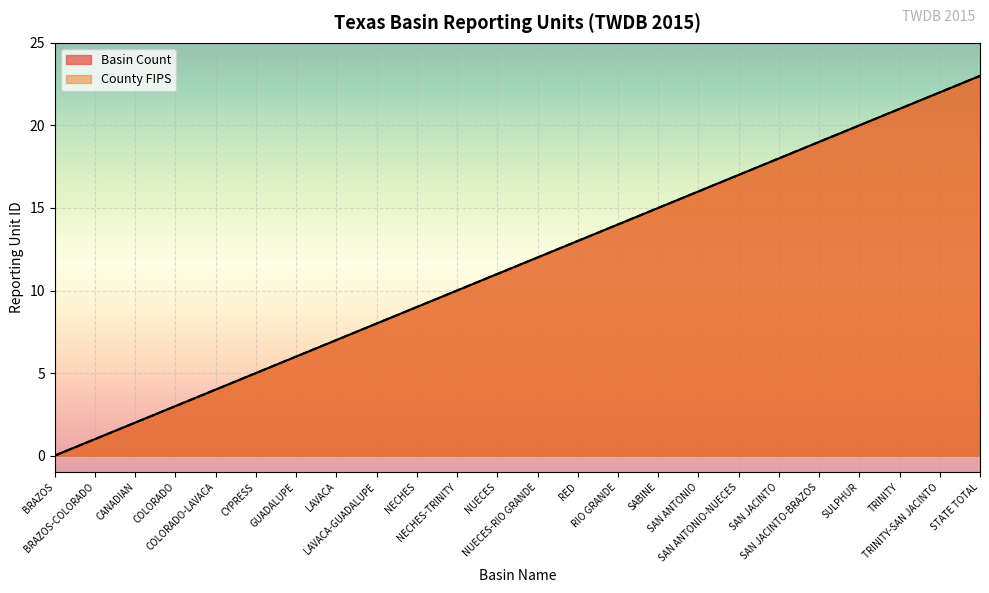

True or false: County FIPS has more than 0 points higher than both neighbors.

False